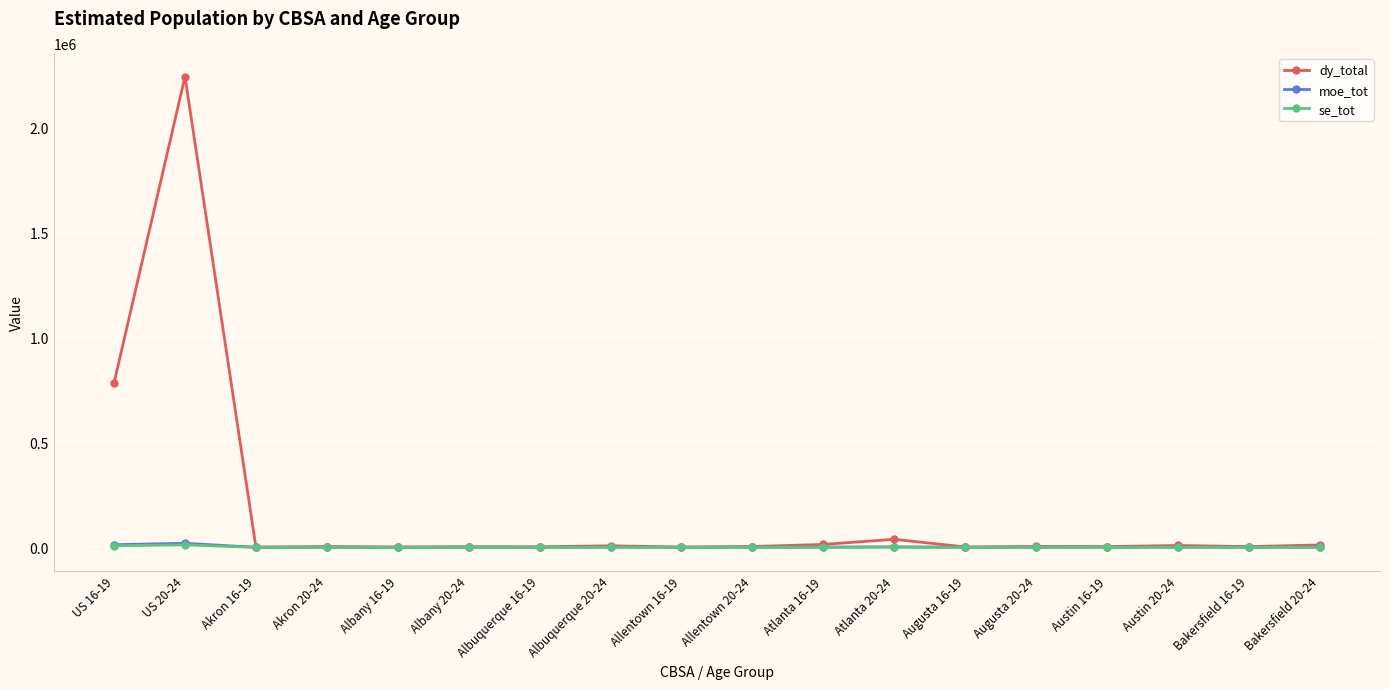

What is the label of the 14th point from the right?

Albany 16-19